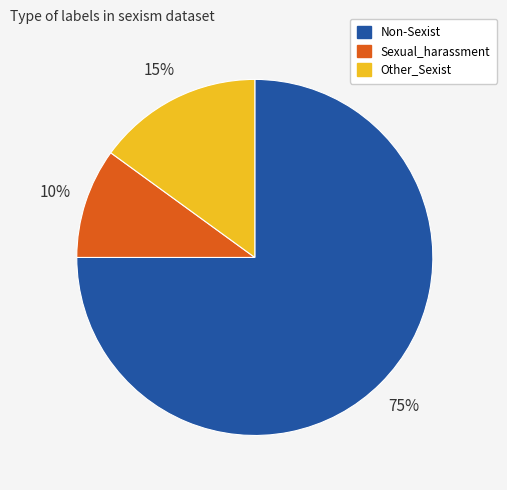

To the nearest percent, what is the difference between the largest and smallest slice percentages?

65%